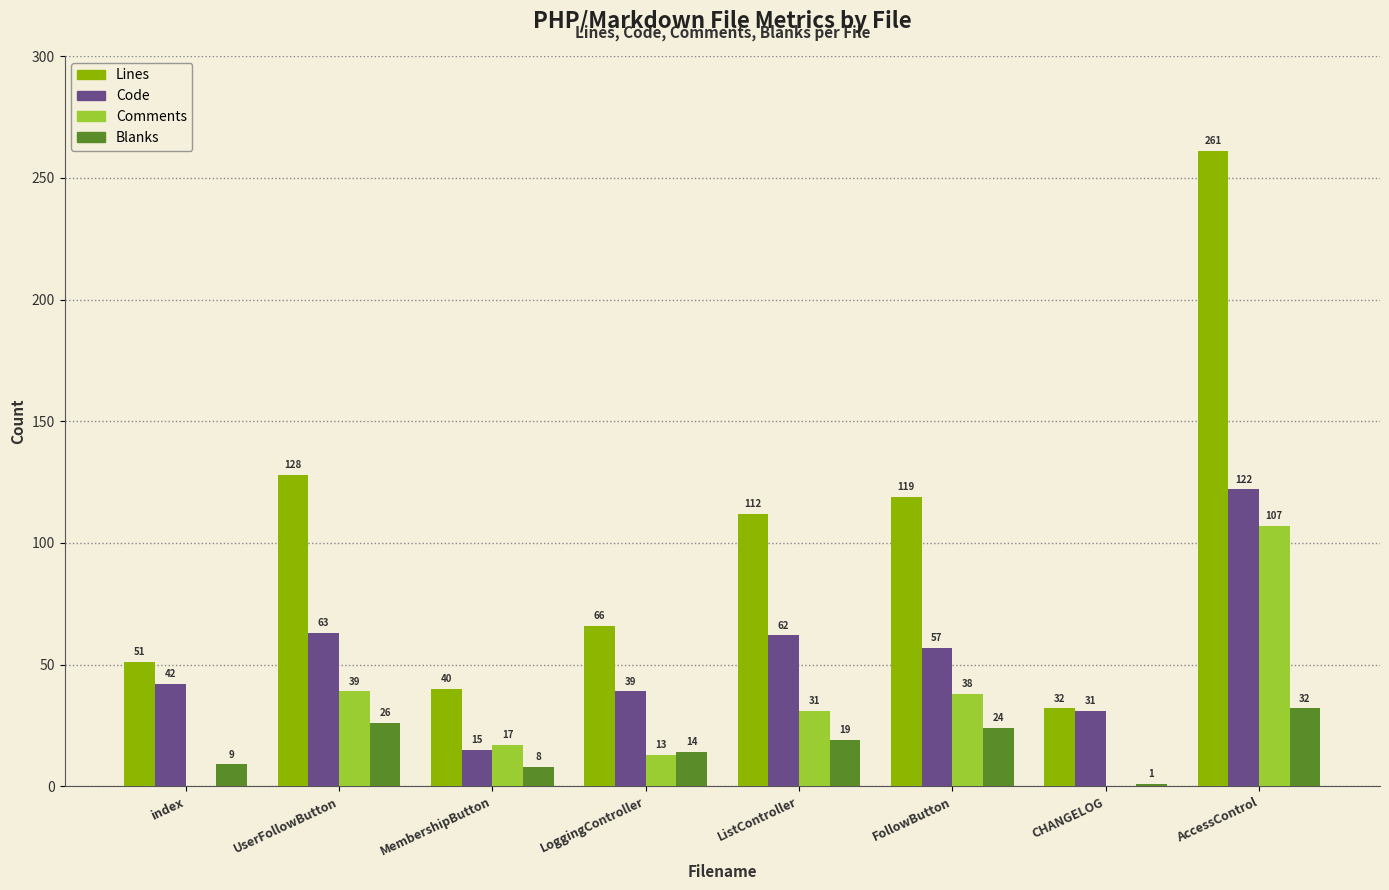

Is the value of Lines at AccessControl greater than the value of Comments at FollowButton?

Yes